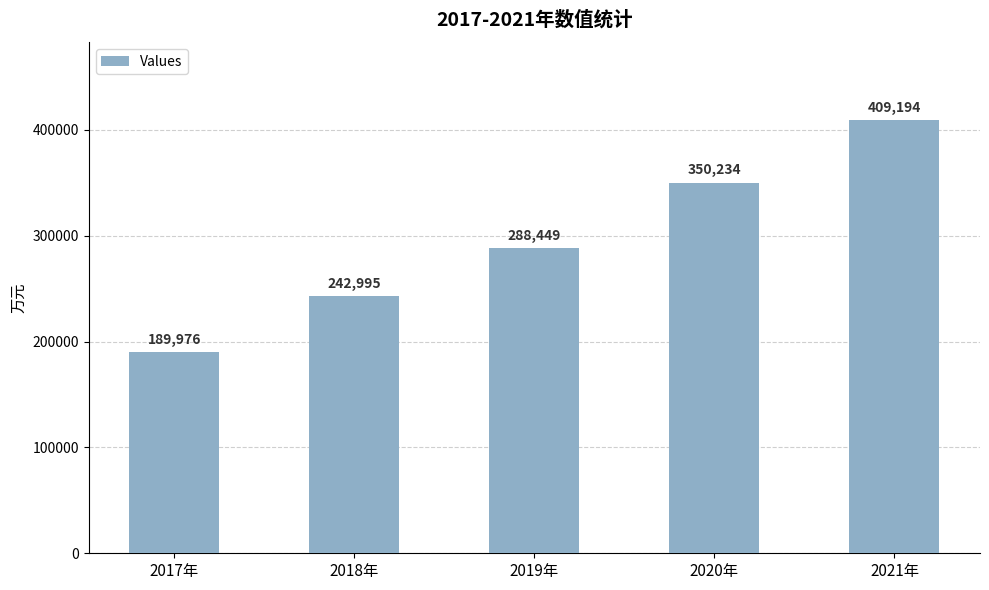

Reading right to left, list all the values displayed in this chart.

409194	350234	288449	242995	189976